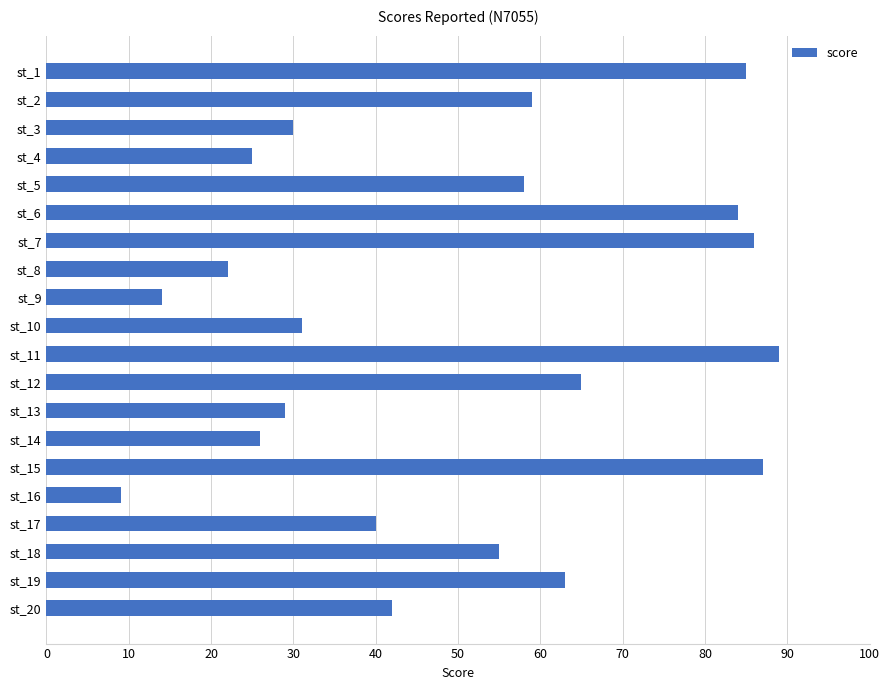

Does the chart contain any negative values?

No